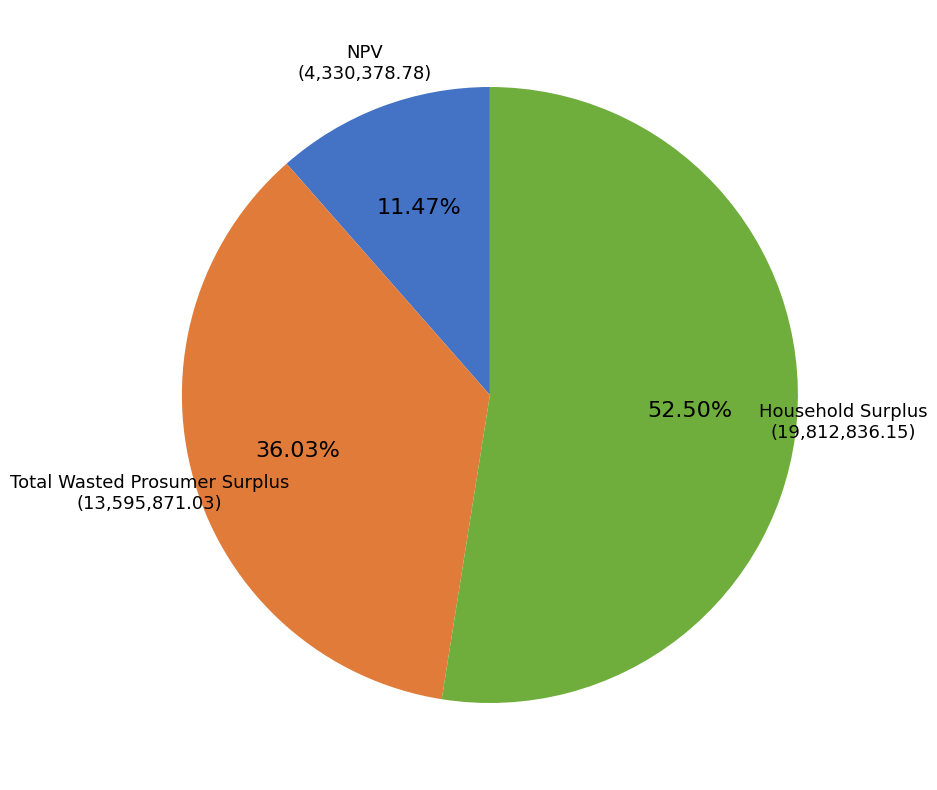

To the nearest percent, what is the combined percentage of Total Wasted Prosumer Surplus and NPV?

48%